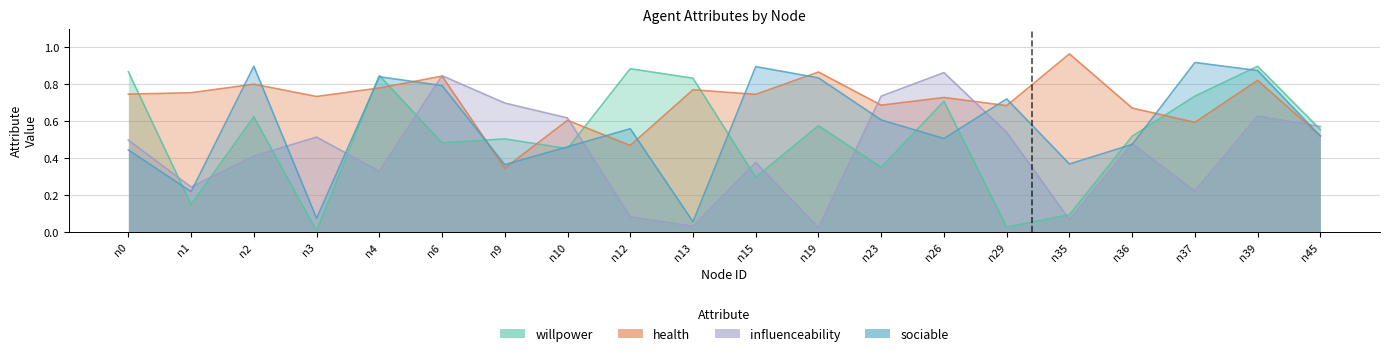

Reading left to right, what are all the values shown in this chart?

willpower: n0=0.9	n1=0.2	n2=0.6	n3=0.0	n4=0.8	n6=0.5	n9=0.5	n10=0.5	n12=0.9	n13=0.8	n15=0.3	n19=0.6	n23=0.4	n26=0.7	n29=0.0	n35=0.1	n36=0.5	n37=0.7	n39=0.9	n45=0.6
health: n0=0.7	n1=0.8	n2=0.8	n3=0.7	n4=0.8	n6=0.8	n9=0.3	n10=0.6	n12=0.5	n13=0.8	n15=0.7	n19=0.9	n23=0.7	n26=0.7	n29=0.7	n35=1.0	n36=0.7	n37=0.6	n39=0.8	n45=0.5
influenceability: n0=0.5	n1=0.2	n2=0.4	n3=0.5	n4=0.3	n6=0.8	n9=0.7	n10=0.6	n12=0.1	n13=0.0	n15=0.4	n19=0.0	n23=0.7	n26=0.9	n29=0.5	n35=0.1	n36=0.5	n37=0.2	n39=0.6	n45=0.6
sociable: n0=0.4	n1=0.2	n2=0.9	n3=0.1	n4=0.8	n6=0.8	n9=0.4	n10=0.5	n12=0.6	n13=0.1	n15=0.9	n19=0.8	n23=0.6	n26=0.5	n29=0.7	n35=0.4	n36=0.5	n37=0.9	n39=0.9	n45=0.5